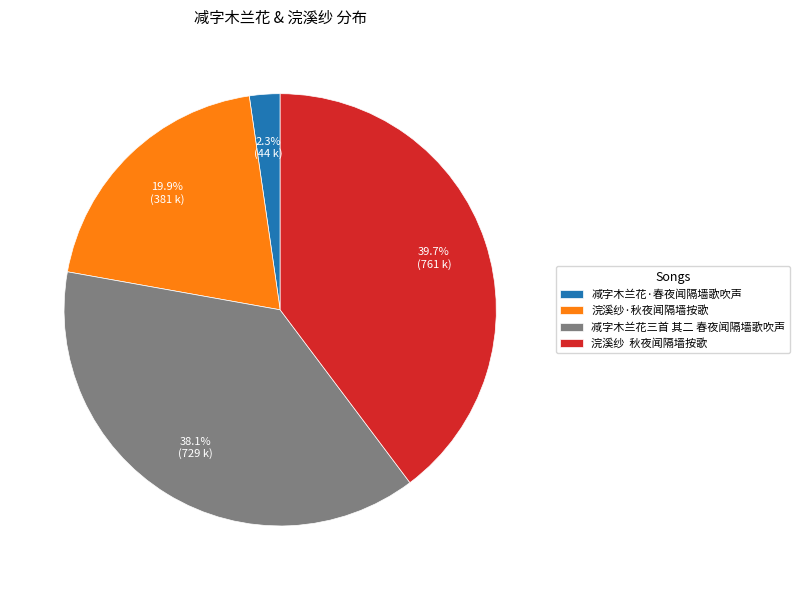

What percentage do 减字木兰花三首 其二 春夜闻隔墙歌吹声 and 减字木兰花·春夜闻隔墙歌吹声 together represent?

40.4%